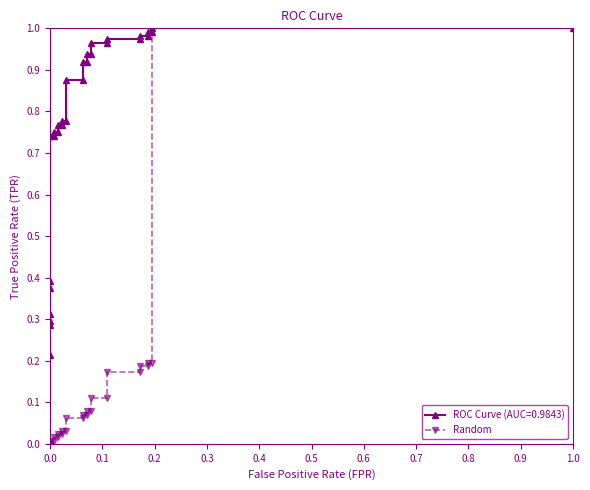

Reading left to right, list all the values displayed in this chart.

0.0	0.0	0.0	0.0	0.0	0.0	0.0	0.0	0.0	0.0	0.0	0.0	0.0	0.0	0.1	0.1	0.1	0.1	0.1	0.1	0.1	0.1	0.2	0.2	0.2	0.2	0.2	0.2	1.0	1.0